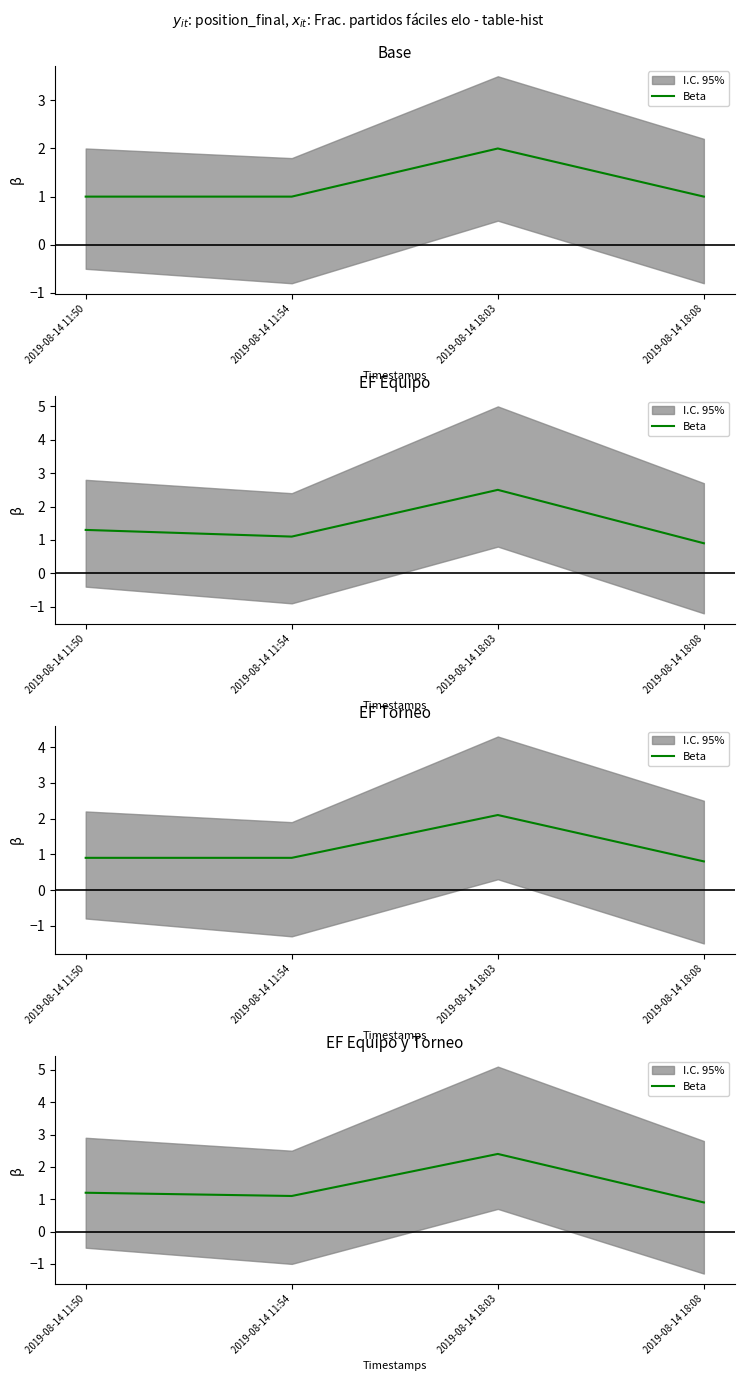

How many lines are shown in the chart?

1